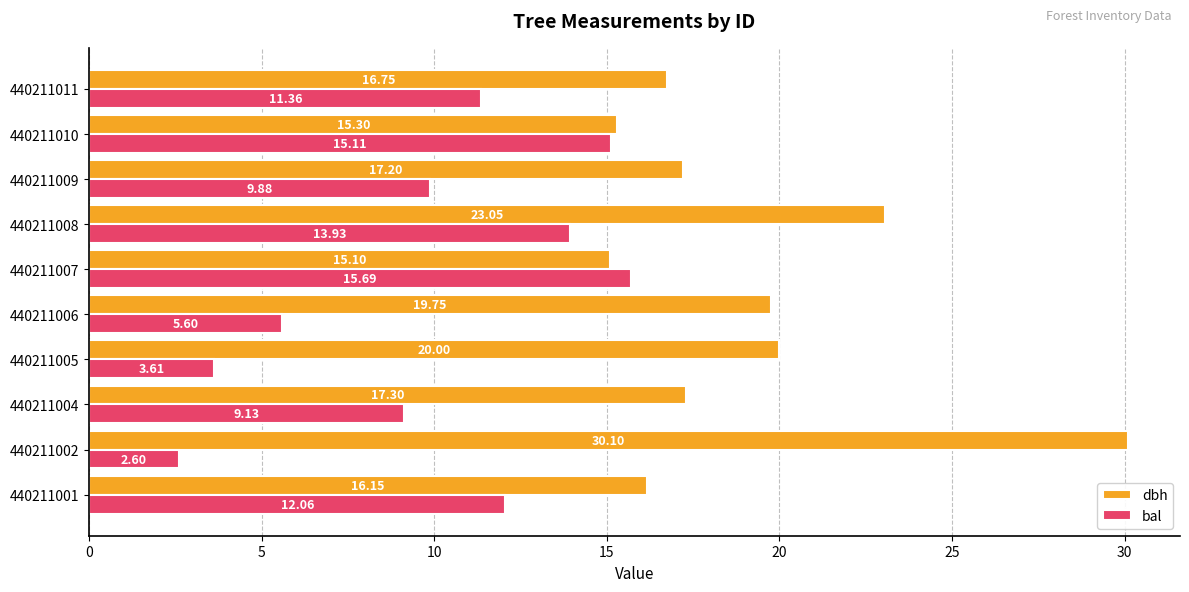

Which series has the largest total across all categories?

dbh